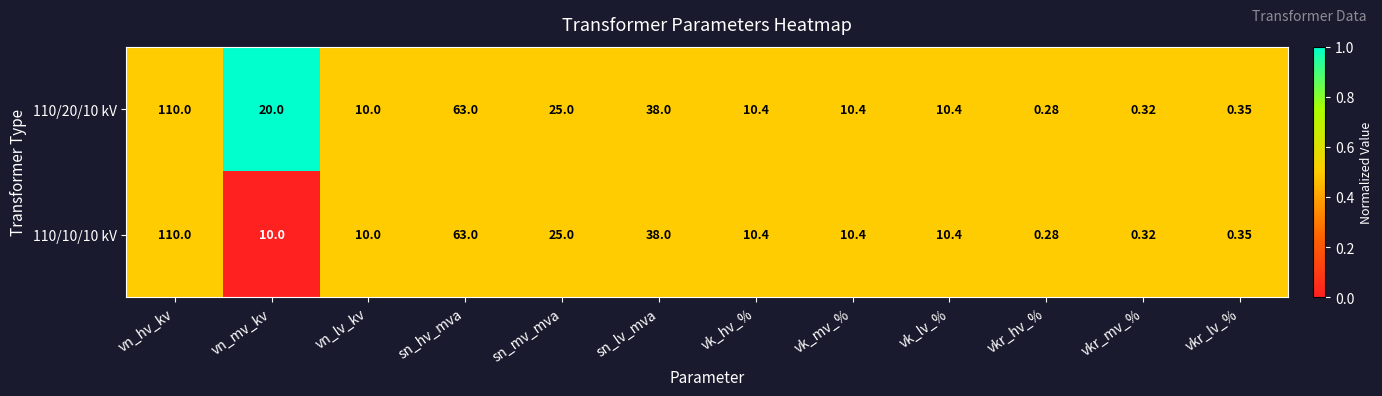

At how many categories does at least one series exceed 0?

12